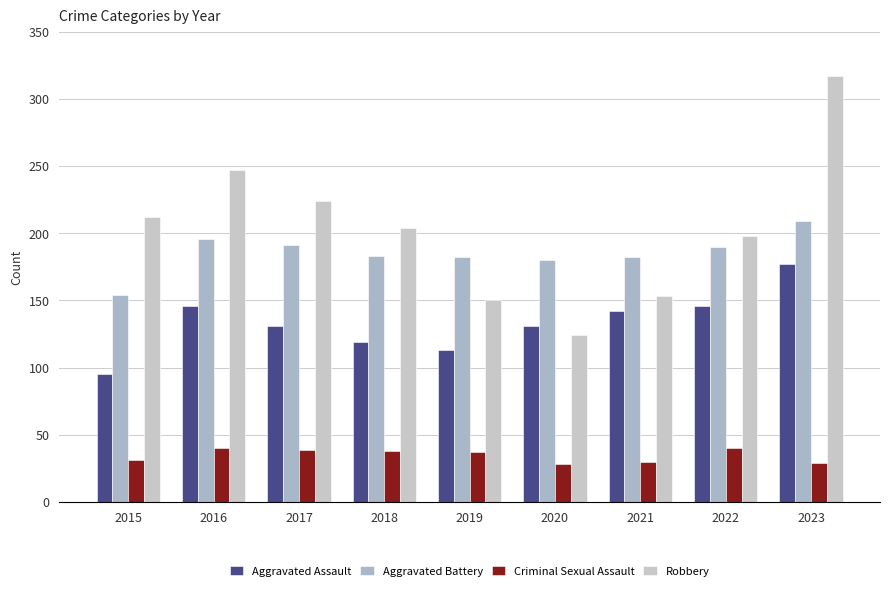

What is the difference between the highest and lowest values at 2020?

152